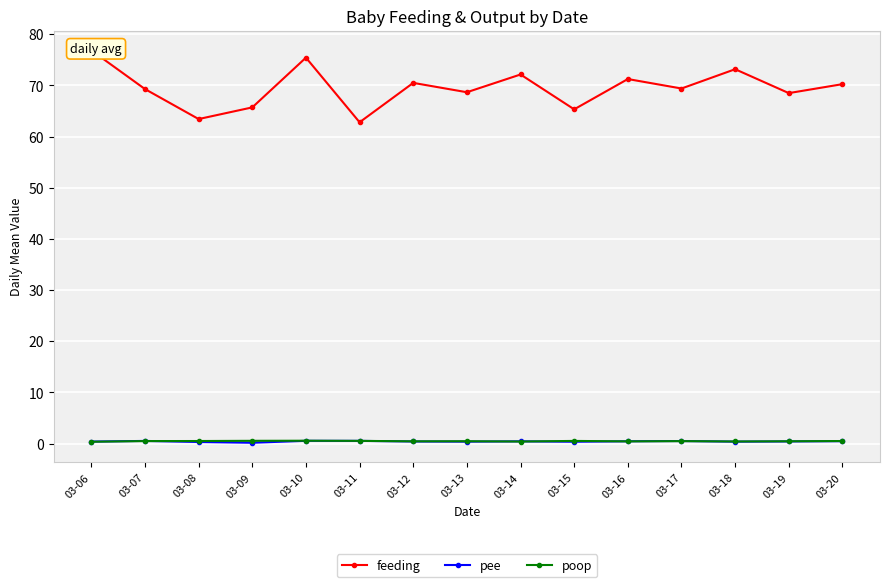

What is the total value across all series at 03-14?

73.0